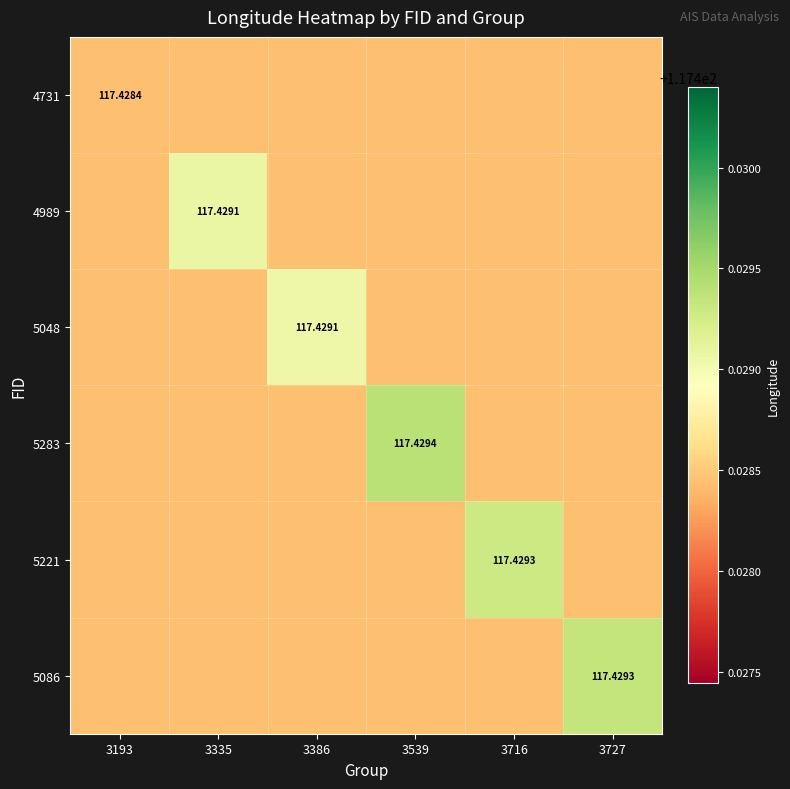

Is the value of 5221 at 3335 greater than the value of 5086 at 3386?

No